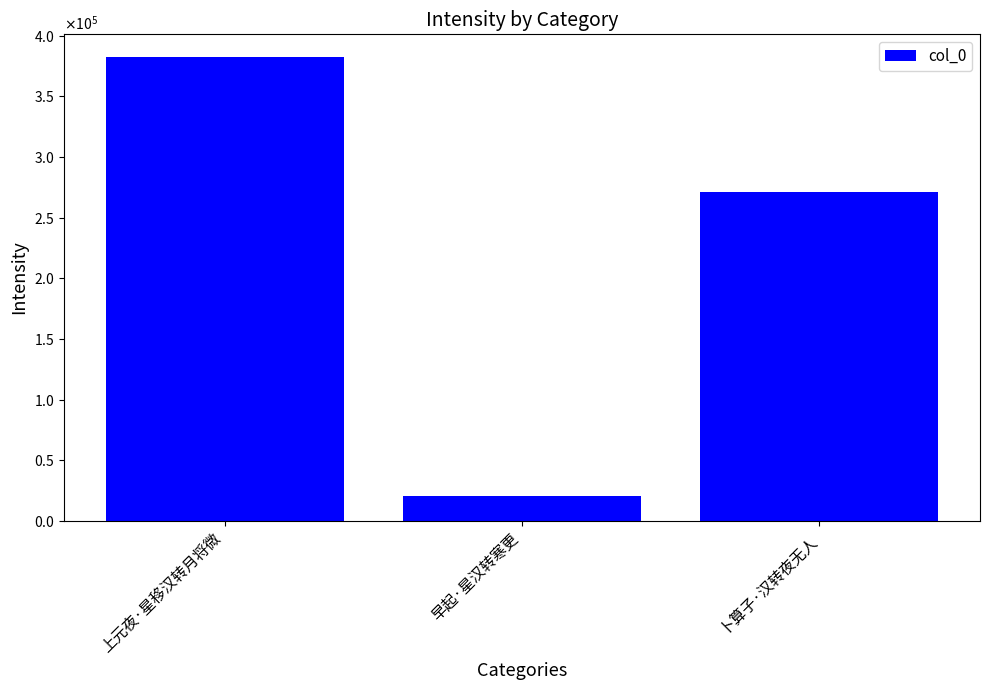

What is the label of the 3rd bar from the left?

卜算子·汉转夜无人